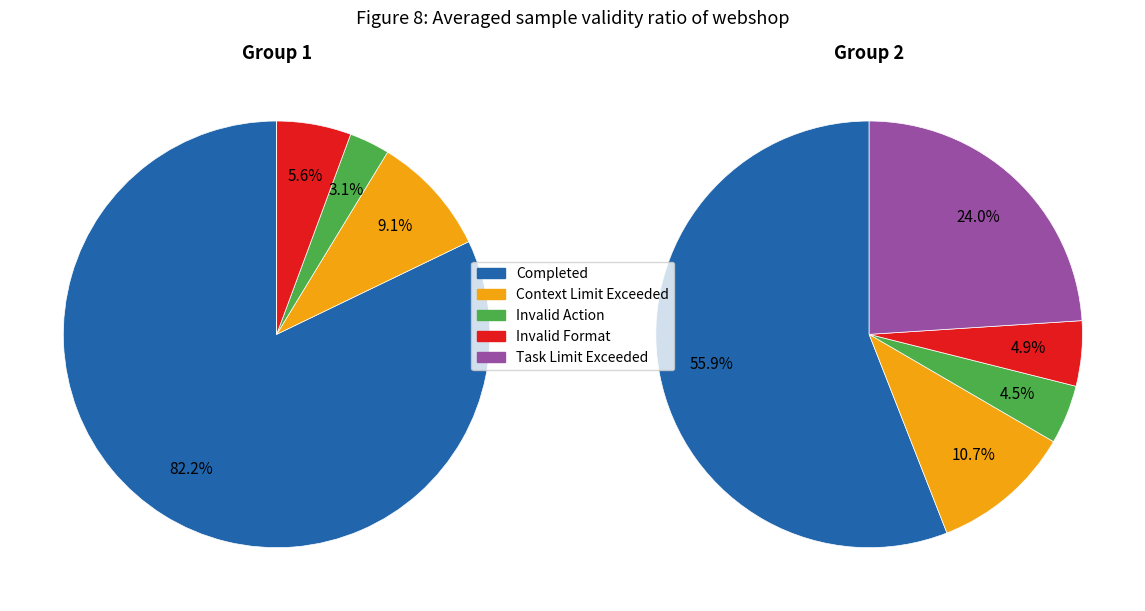

Does 32 account for over 50% of the chart?

No